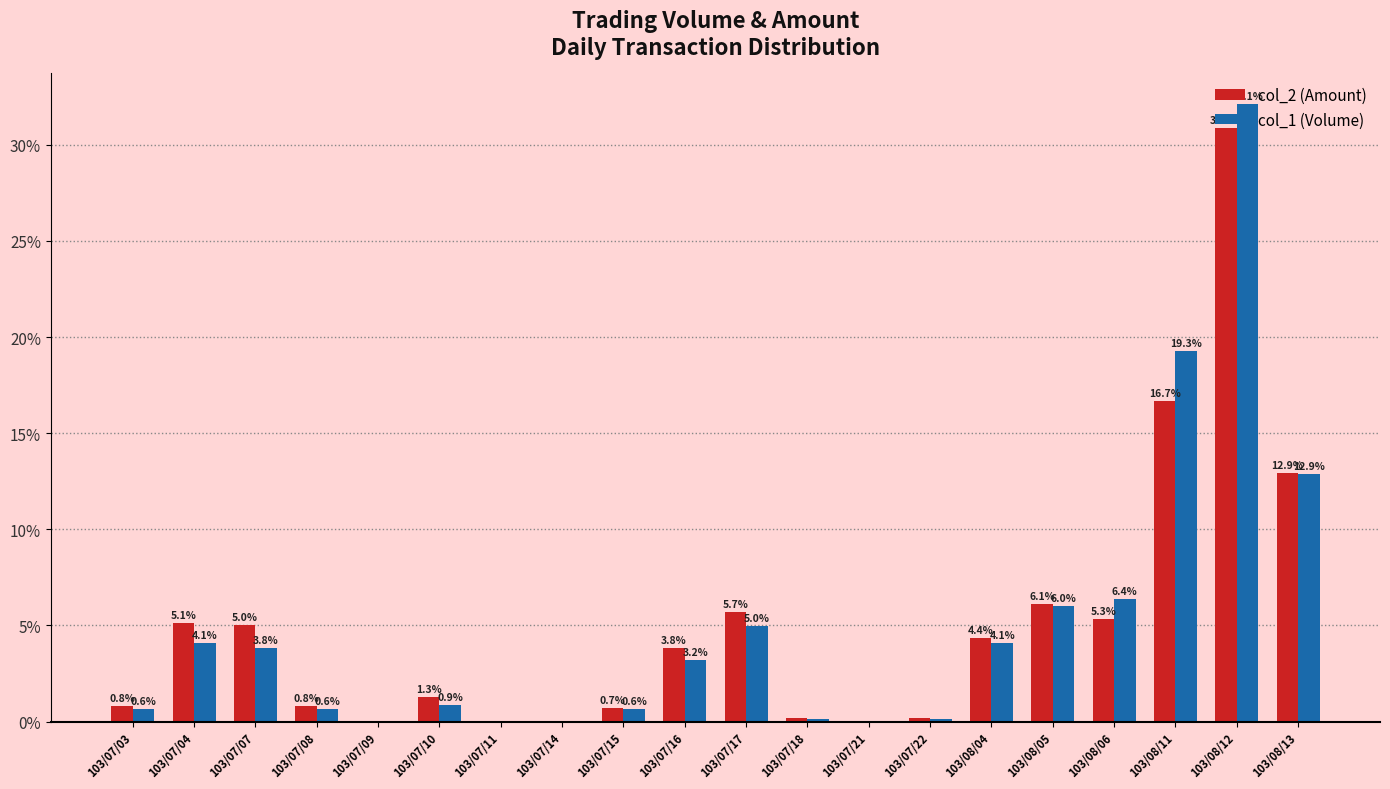

What is the maximum value for col_2 (Amount)?

30.9